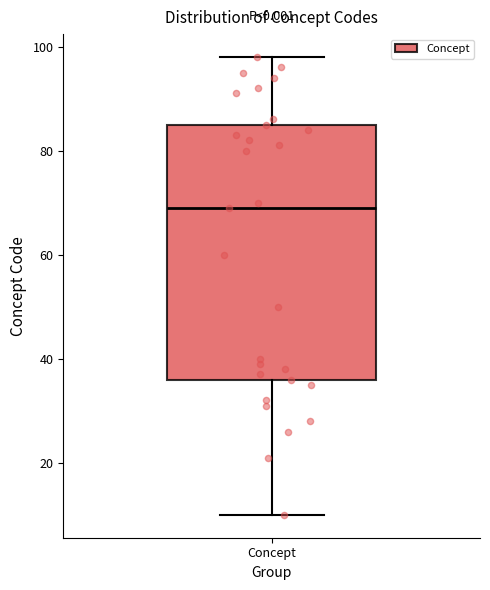

Transcribe this box plot: give where the median line is, the range the box spans, and where the two whiskers end, as read against the y-axis. The values are not printed on the chart, so give them approximately, as read against the axis.

median 70, box 36 to 86, whiskers 10 to 98